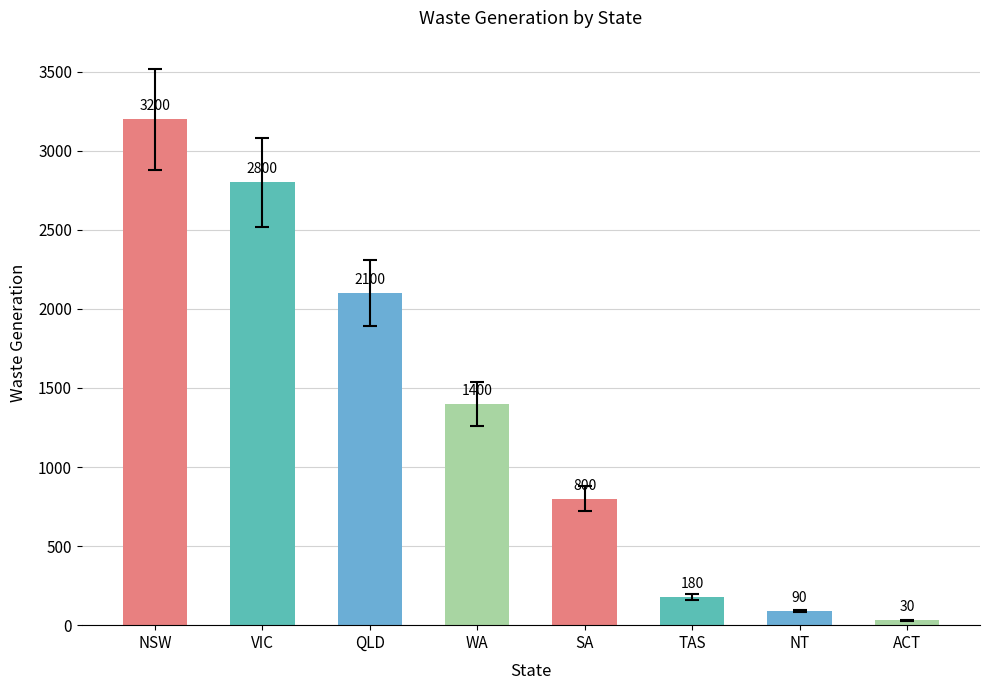

What is the sum of all values?

10600